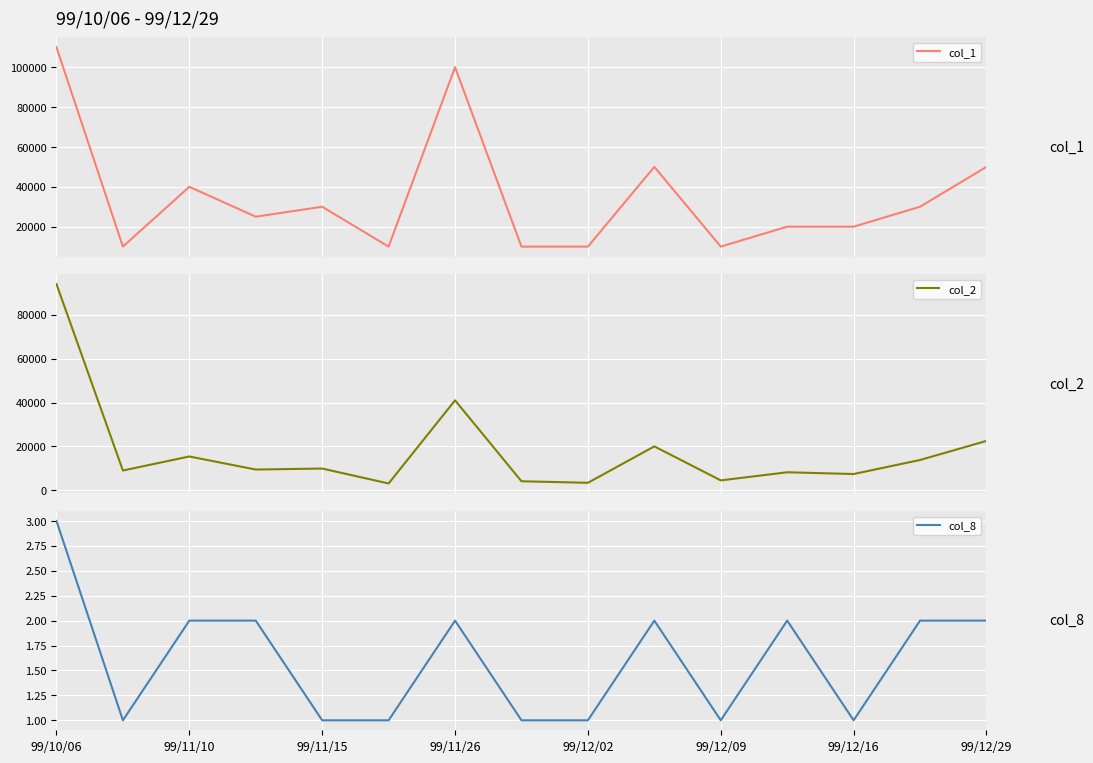

List the series in order of their overall mean, lowest first.

col_8, col_2, col_1